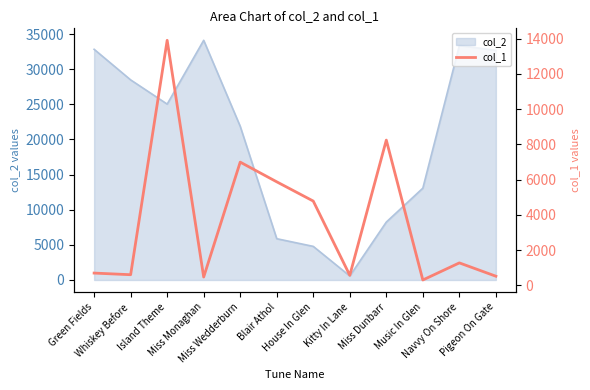

How many interior local valleys (lower than both neighbors) does the data have?

4